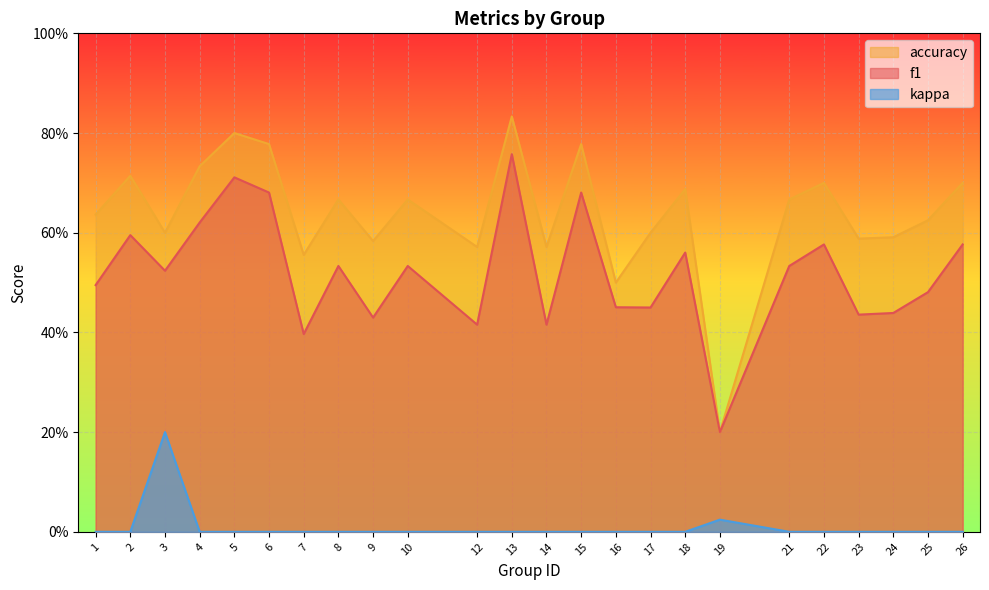

How many lines are shown in the chart?

3